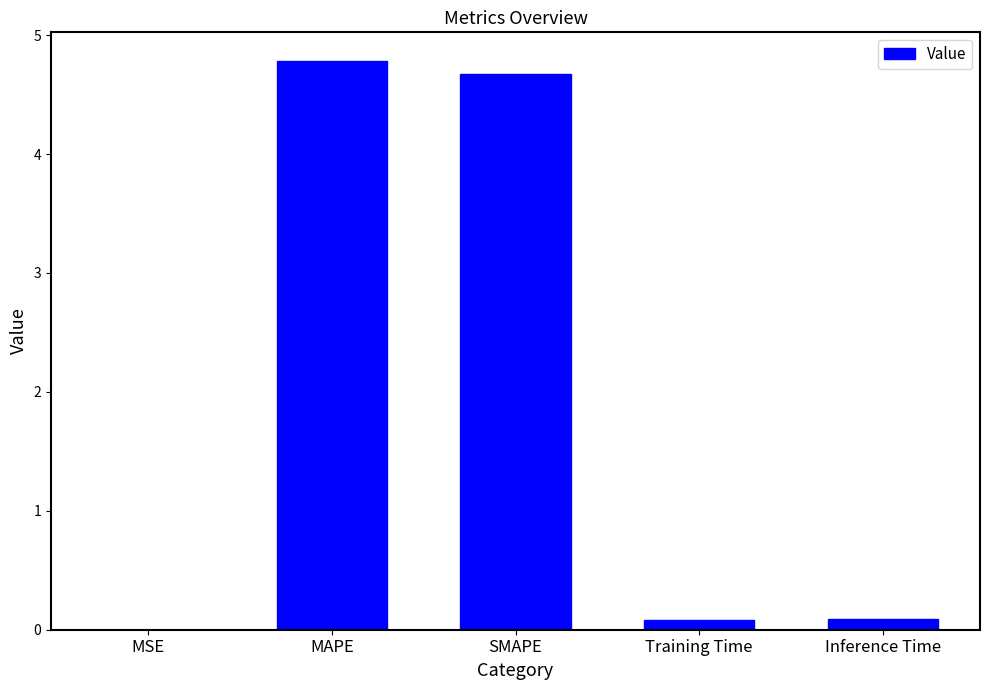

Which has a higher value, MAPE or Inference Time?

MAPE